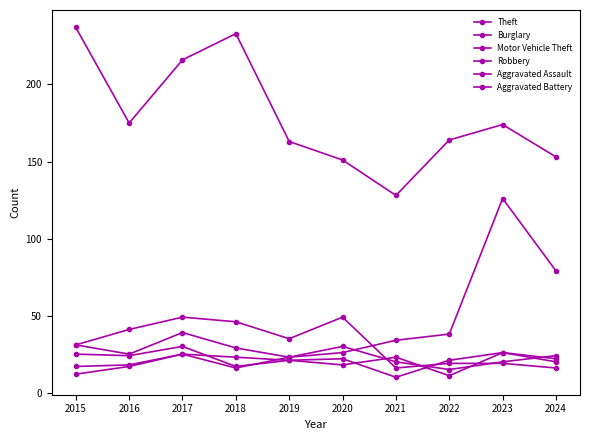

How many lines are shown in the chart?

6